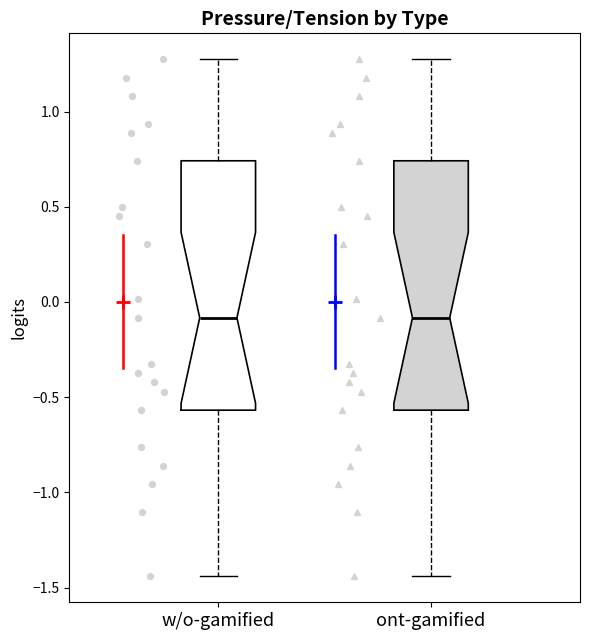

Reading left to right, read every box against the y-axis: the position of its median line, the range the box covers, and the ends of its whiskers. The values are not printed on the chart, so give them approximately, as read against the axis.

w/o-gamified: median -0.10, box -0.55 to 0.75, whiskers -1.45 to 1.30
ont-gamified: median -0.10, box -0.55 to 0.75, whiskers -1.45 to 1.30